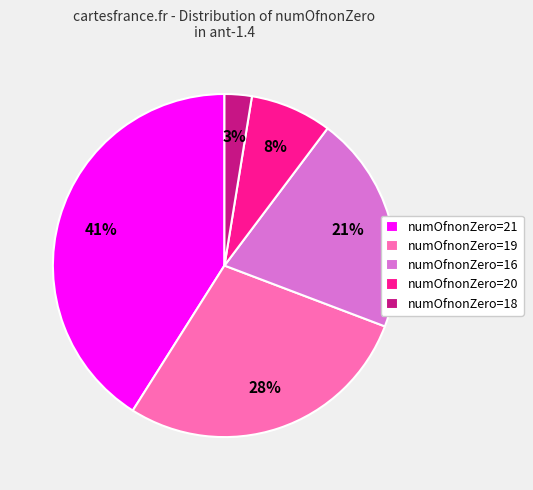

True or false: numOfnonZero=21 accounts for 32% of the total.

False